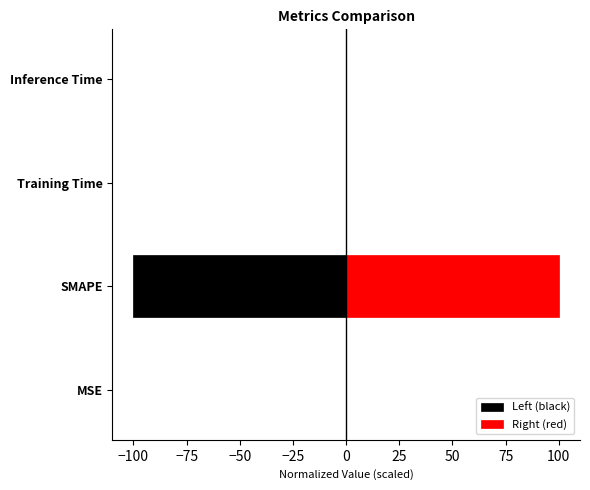

What are all the series names shown in the legend?

Left (black), Right (red)